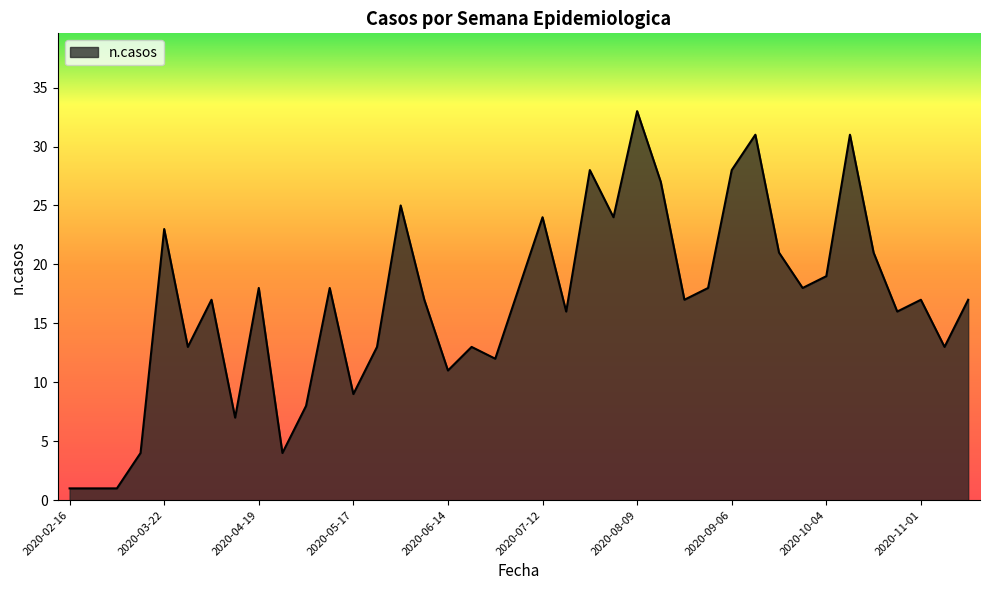

Which label corresponds to the smallest value in the chart?

2020-02-16